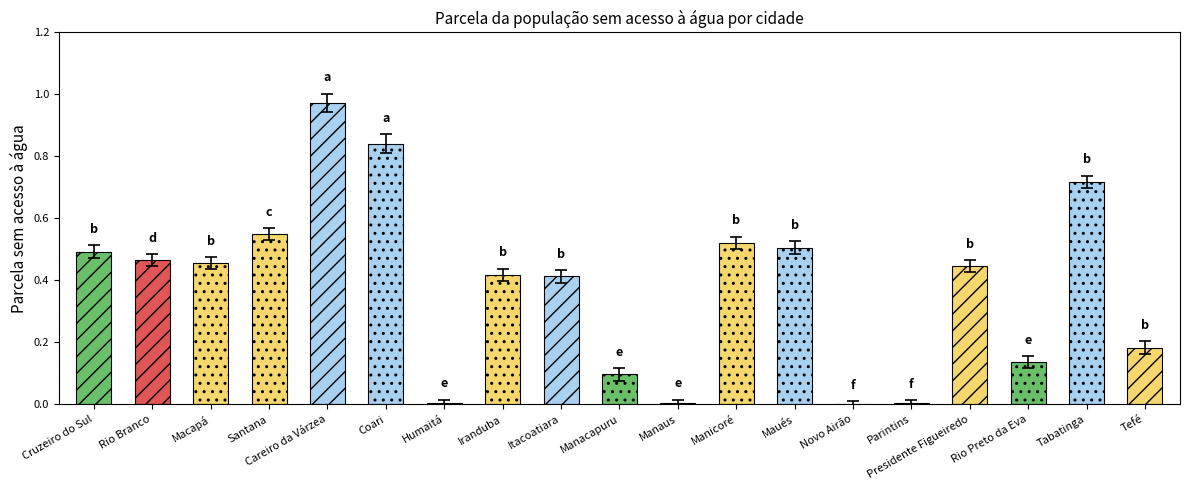

At which label is the value closest to 0?

Novo Airão